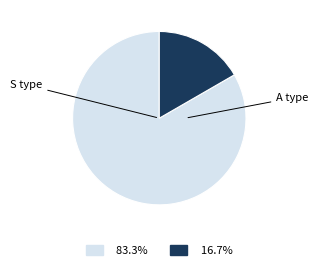

Is there a majority slice in this chart?

Yes